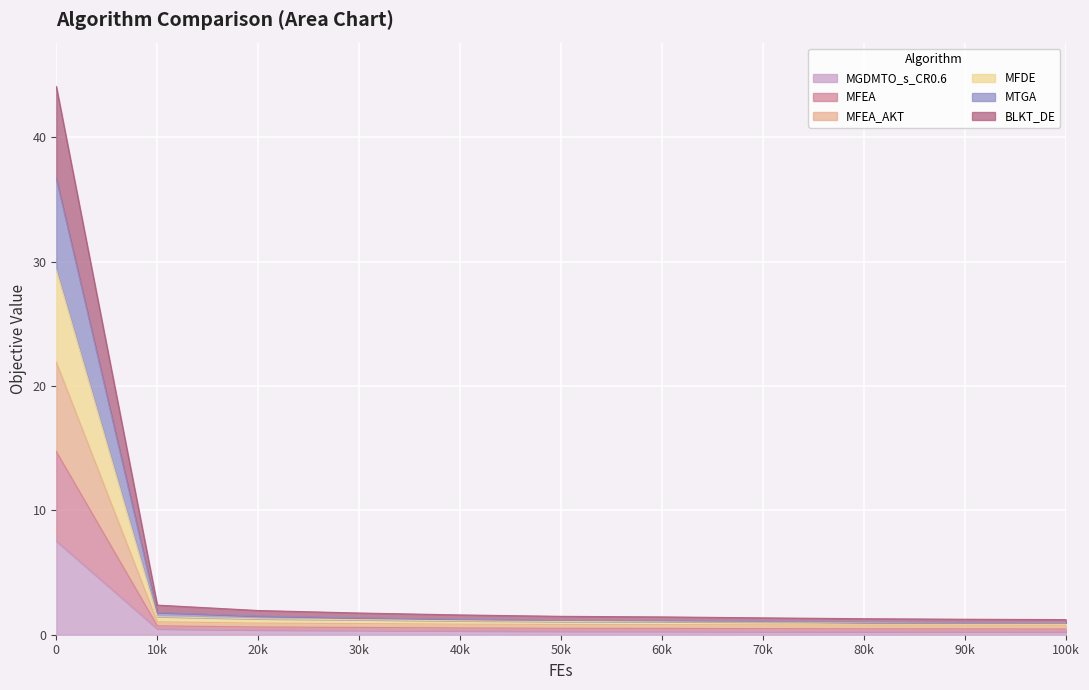

Read the MGDMTO_s_CR0.6 value at 80000.

0.2